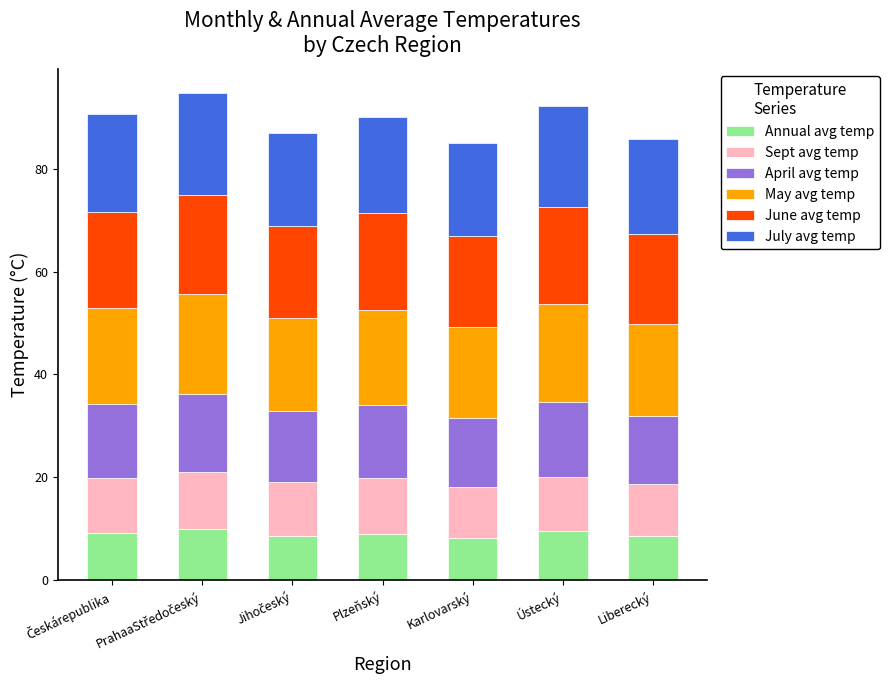

Count the number of categories in the chart.

7